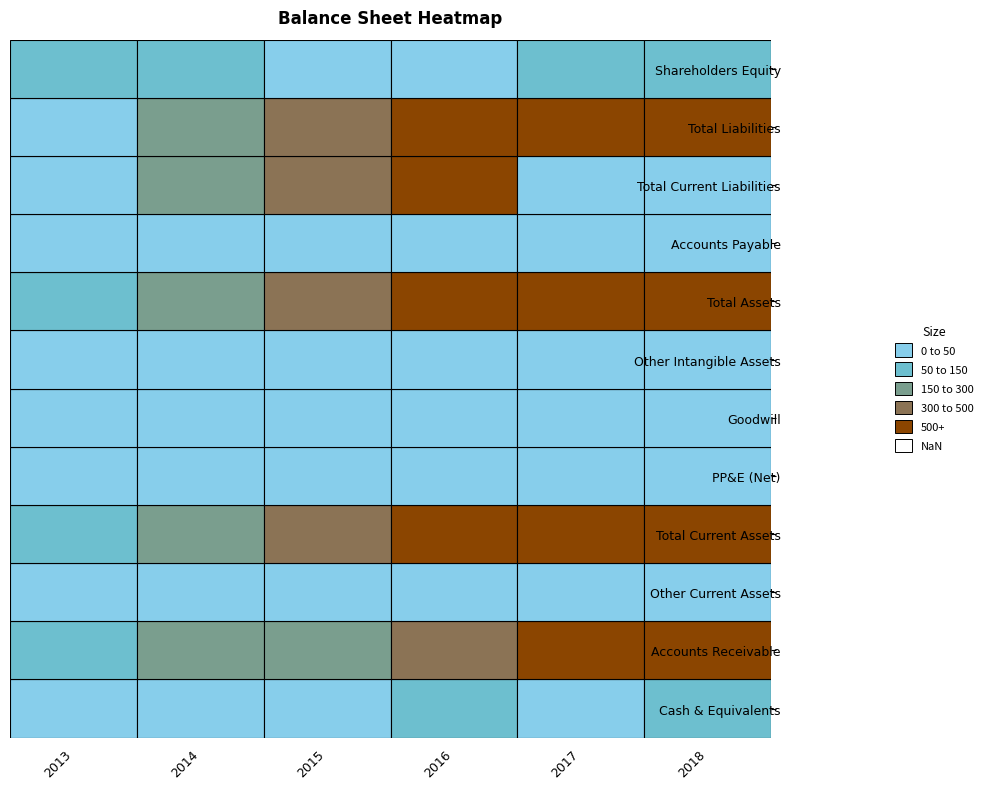

The Other Current Assets series shows 17 at 2013. True or false?

True